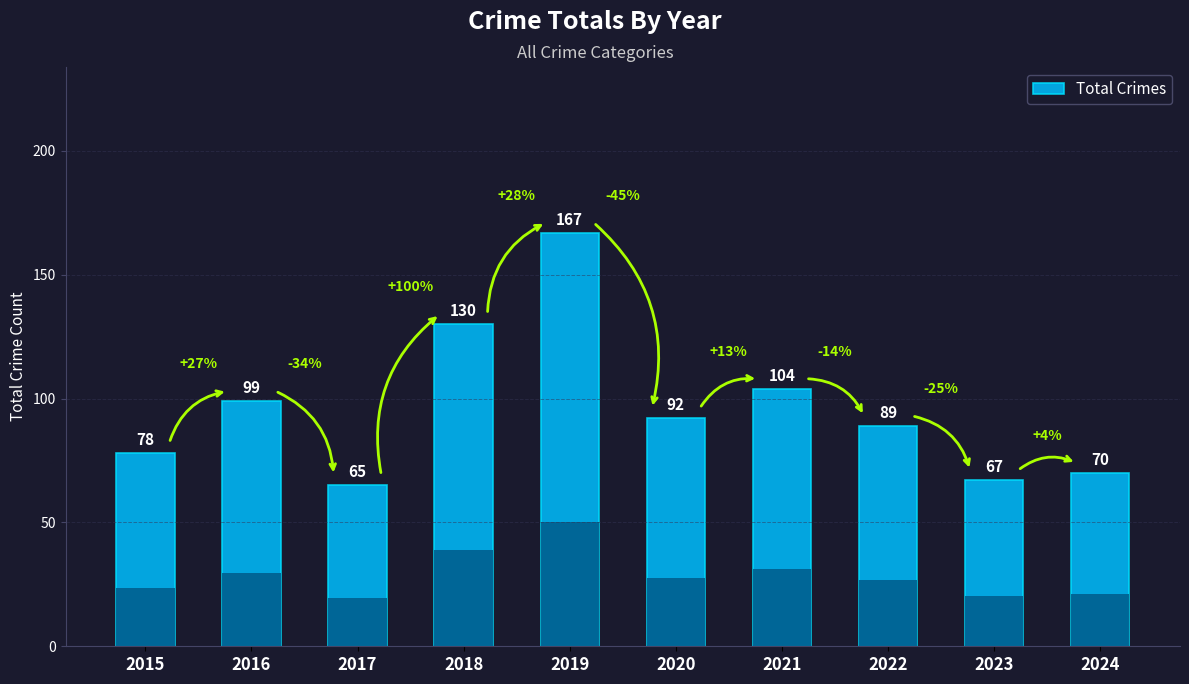

What is the difference between the maximum and minimum values?

102